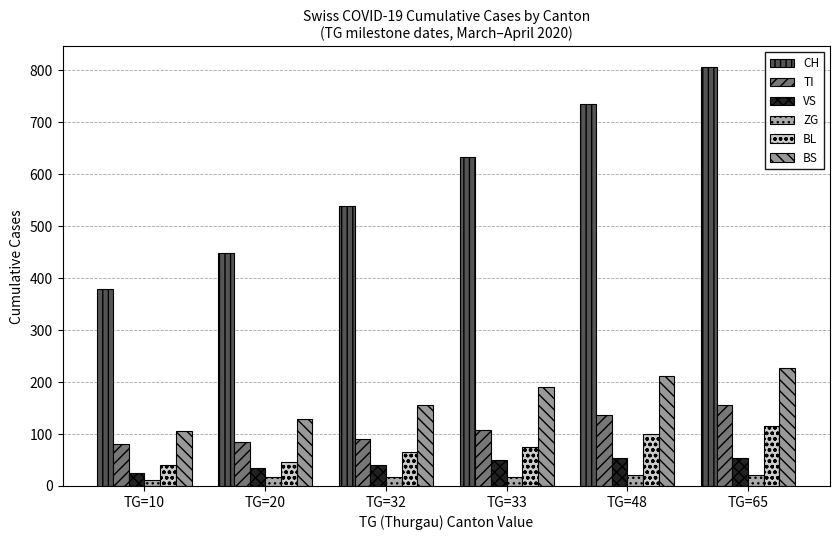

Reading left to right, transcribe all the data shown in this chart.

CH: TG=10=380	TG=20=449	TG=32=540	TG=33=634	TG=48=736	TG=65=806
TI: TG=10=80	TG=20=85	TG=32=91	TG=33=107	TG=48=136	TG=65=155
VS: TG=10=25	TG=20=35	TG=32=41	TG=33=50	TG=48=53	TG=65=54
ZG: TG=10=12	TG=20=18	TG=32=18	TG=33=18	TG=48=21	TG=65=21
BL: TG=10=40	TG=20=46	TG=32=65	TG=33=76	TG=48=100	TG=65=115
BS: TG=10=105	TG=20=128	TG=32=155	TG=33=191	TG=48=211	TG=65=228